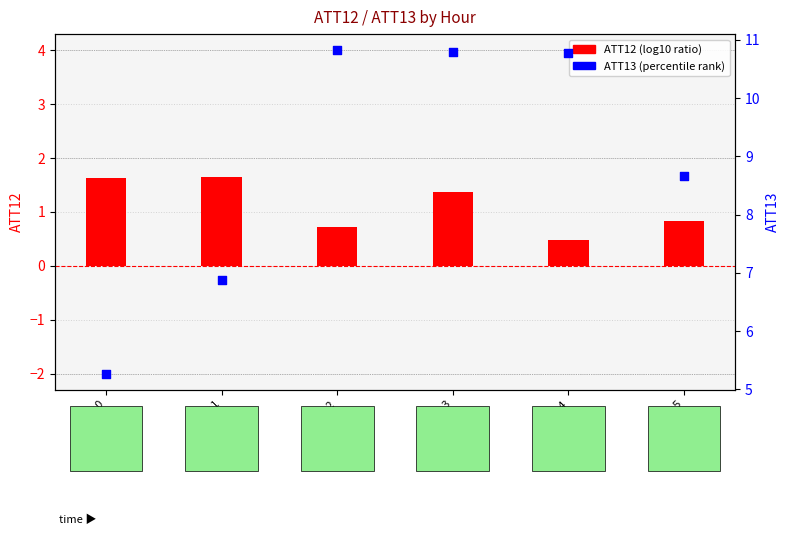

What is the total value across all series at Hour 3?

12.2